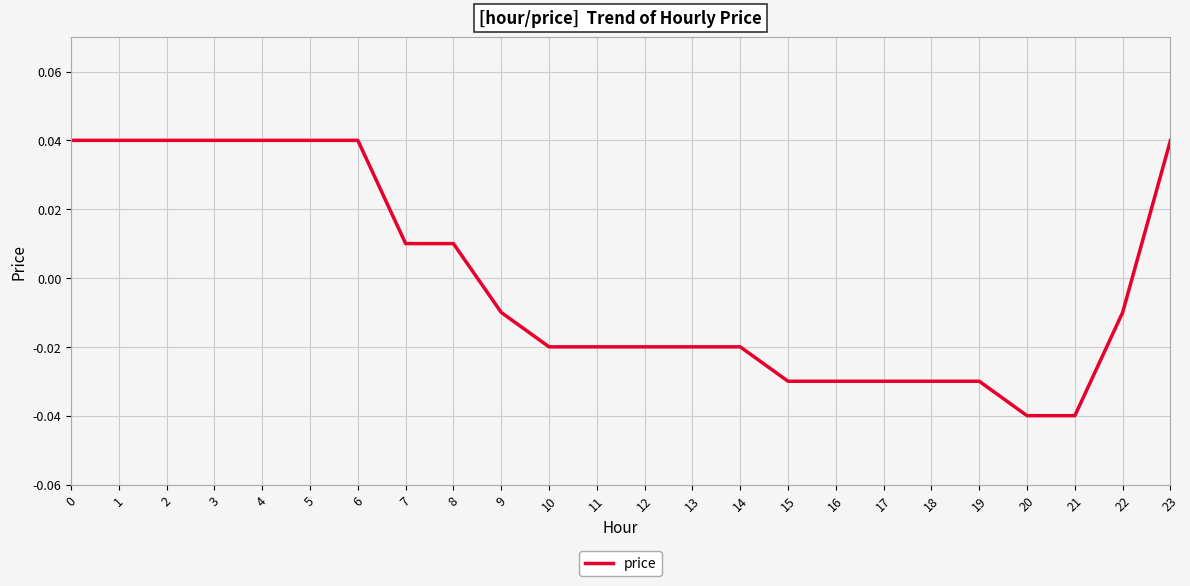

What is the difference between the maximum and second lowest values?

0.1